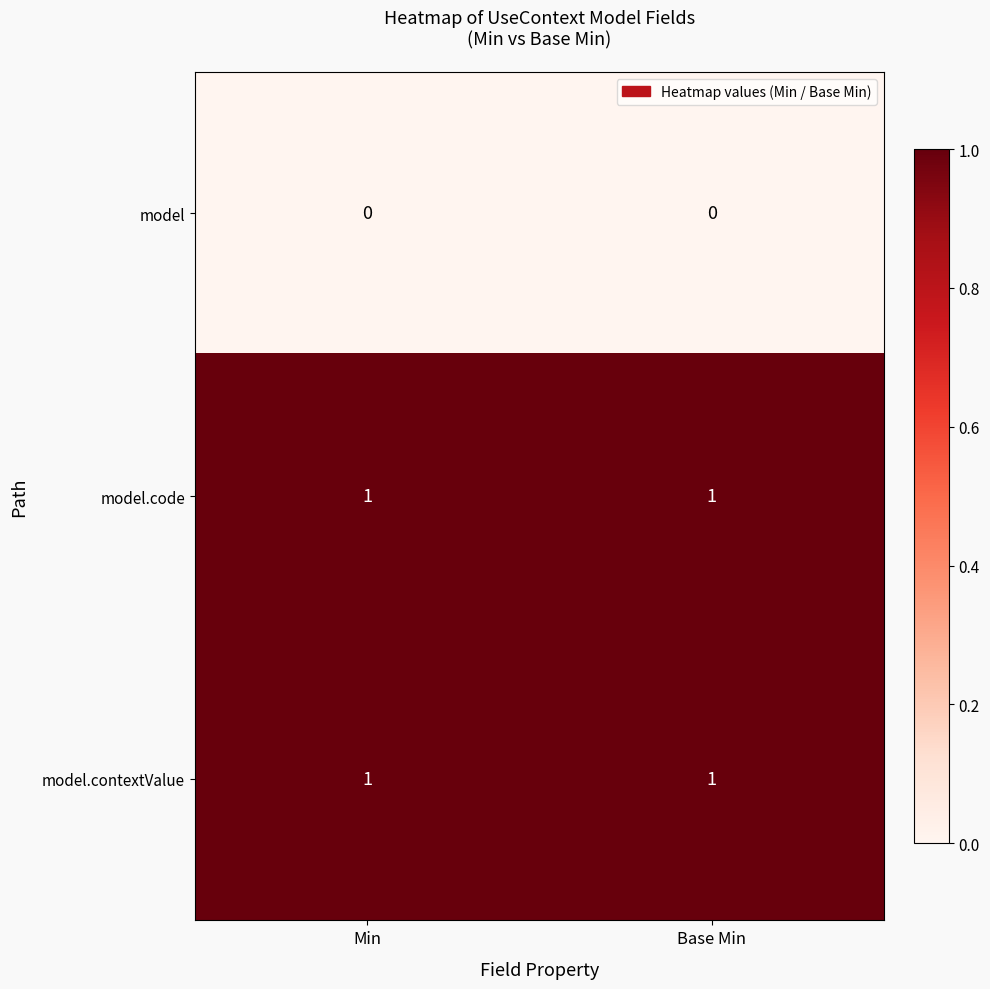

The value of model.contextValue at Base Min is 0. True or false?

False